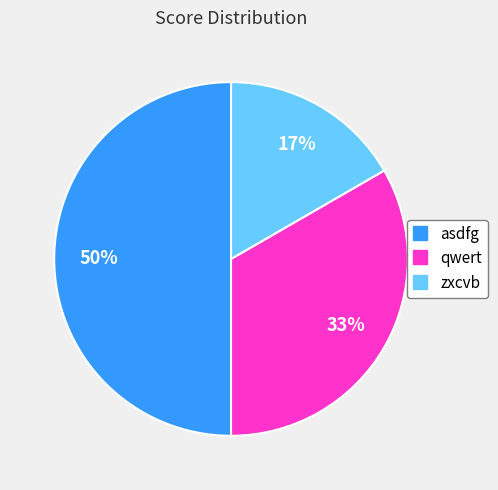

Which slice is the largest?

asdfg